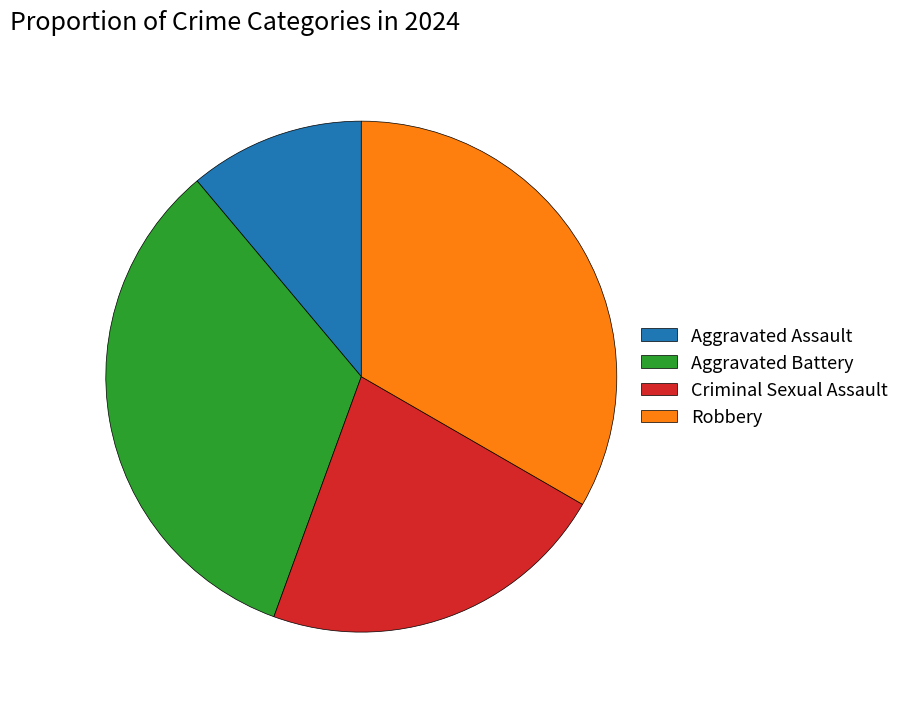

Is it true that Aggravated Assault is 3% of the pie?

False